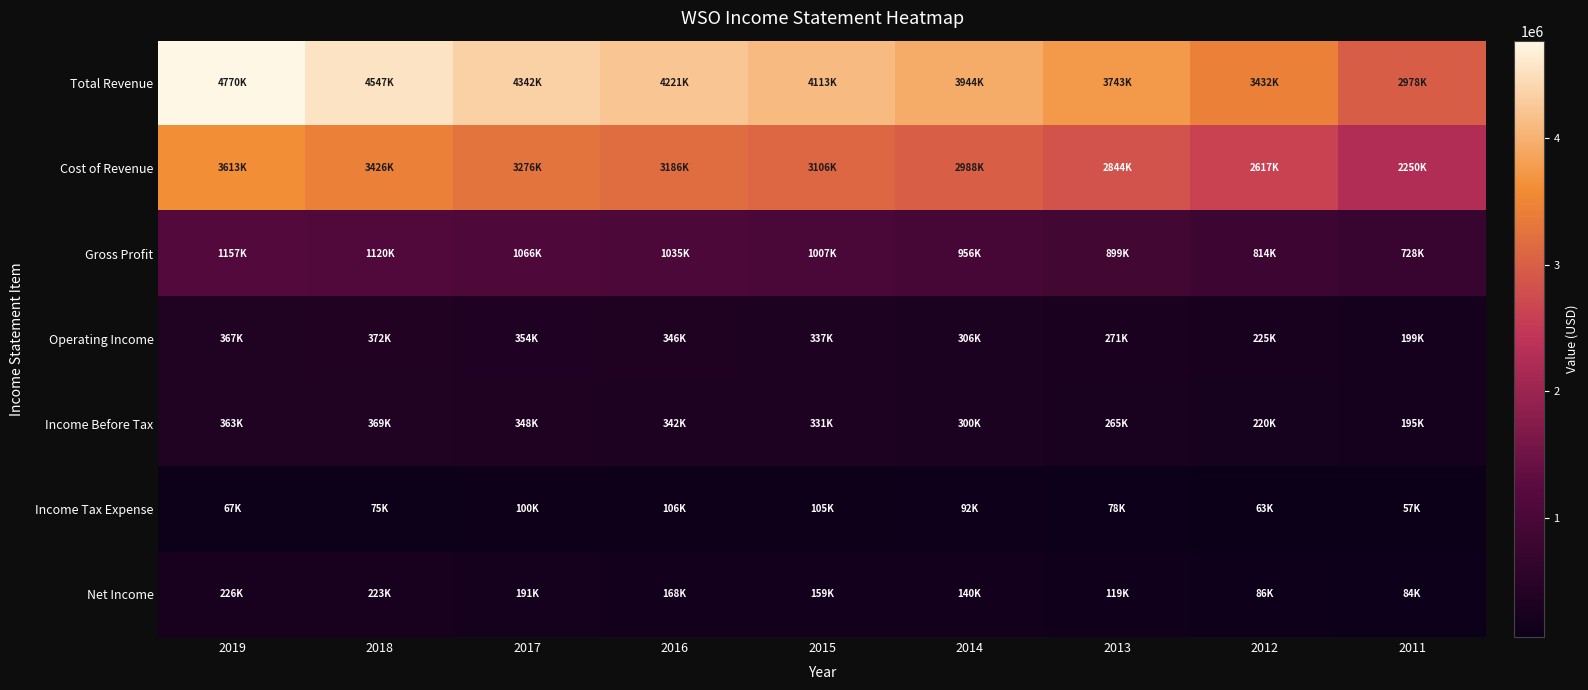

What is the total value across all series at 2013?

8219700